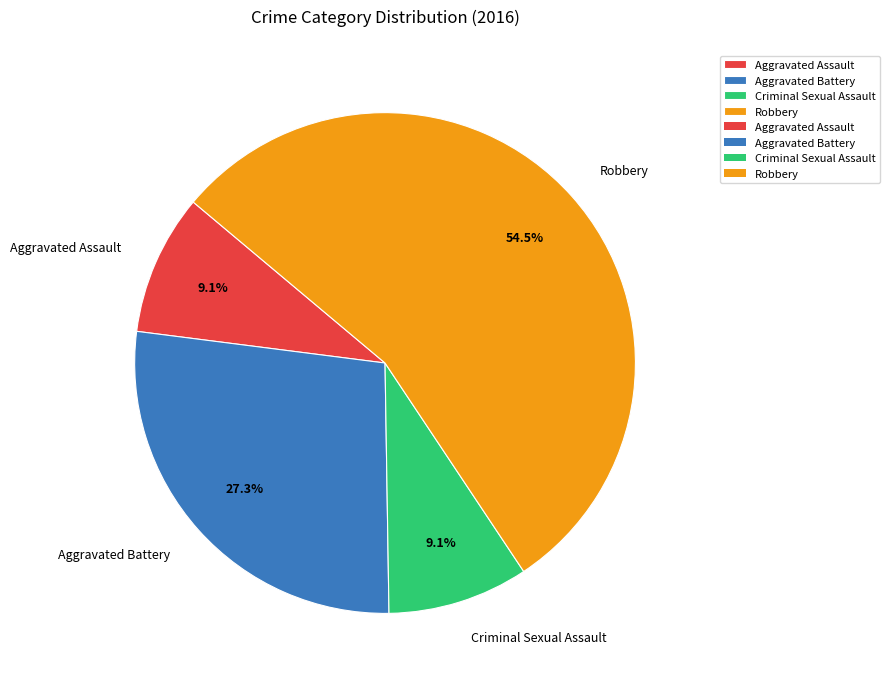

Which slice is the largest?

Robbery